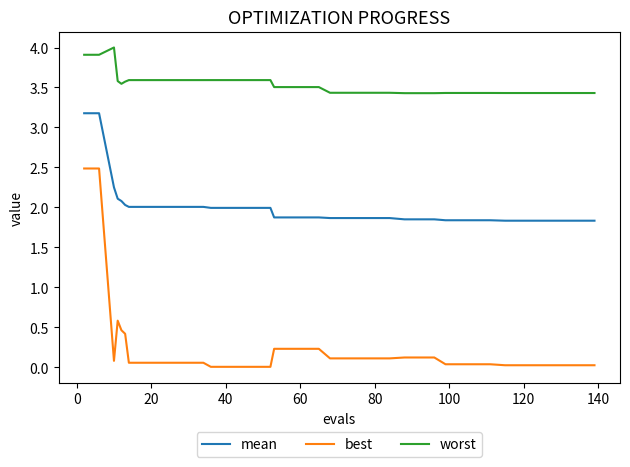

What is the greatest value displayed?

4.0